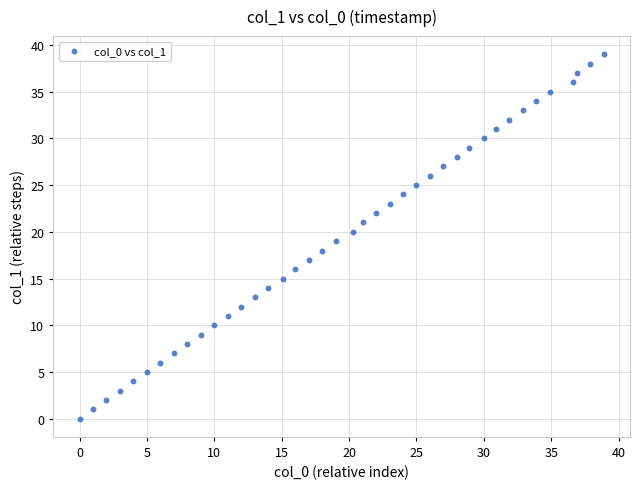

What is the range of X values (max minus min)?

38.9